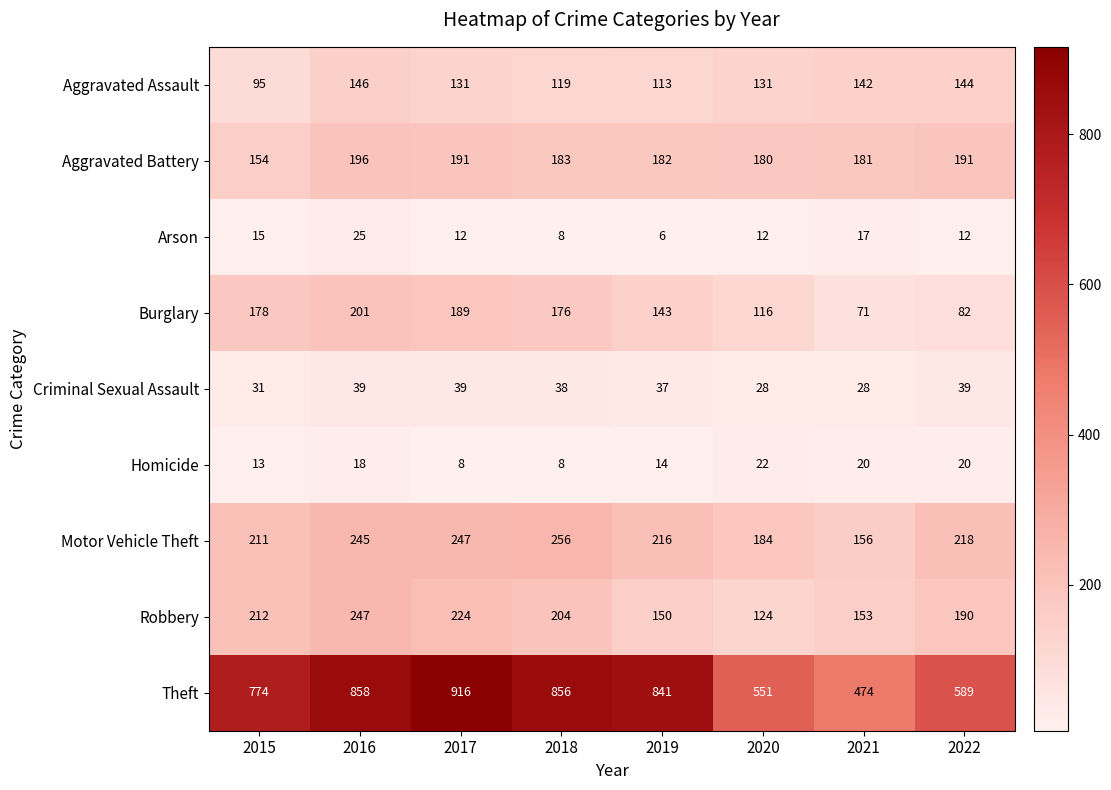

Between 2016 and 2022, which series saw the biggest shift?

Theft